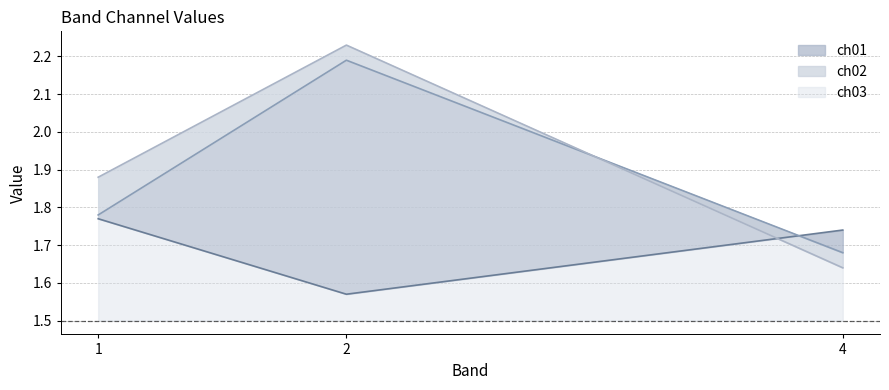

Reading right to left, list all the values displayed in this chart.

ch01: 4=1.7	2=1.6	1=1.8
ch02: 4=1.7	2=2.2	1=1.8
ch03: 4=1.6	2=2.2	1=1.9